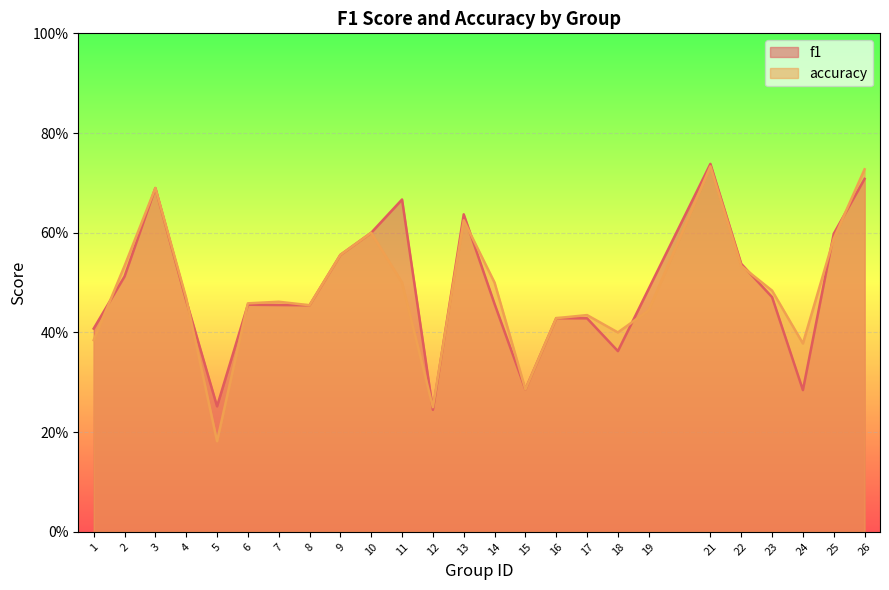

Rank the series by their average value, from highest to lowest.

f1, accuracy